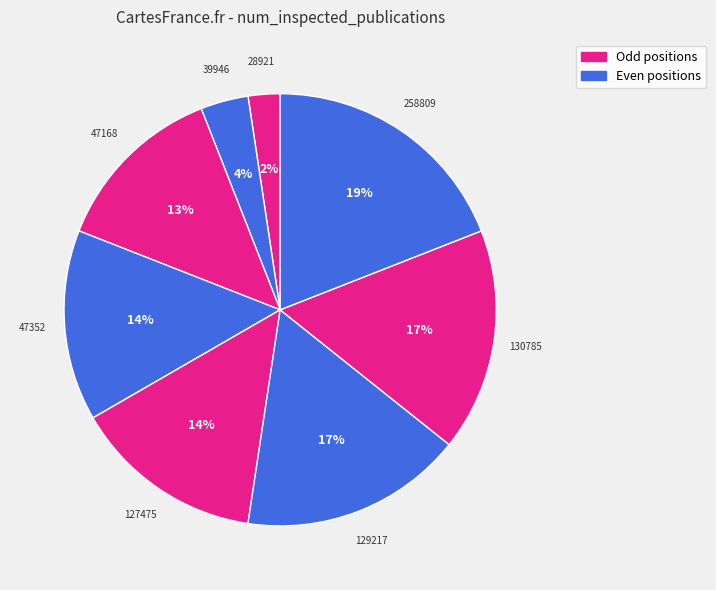

How many slices are in this pie chart?

8